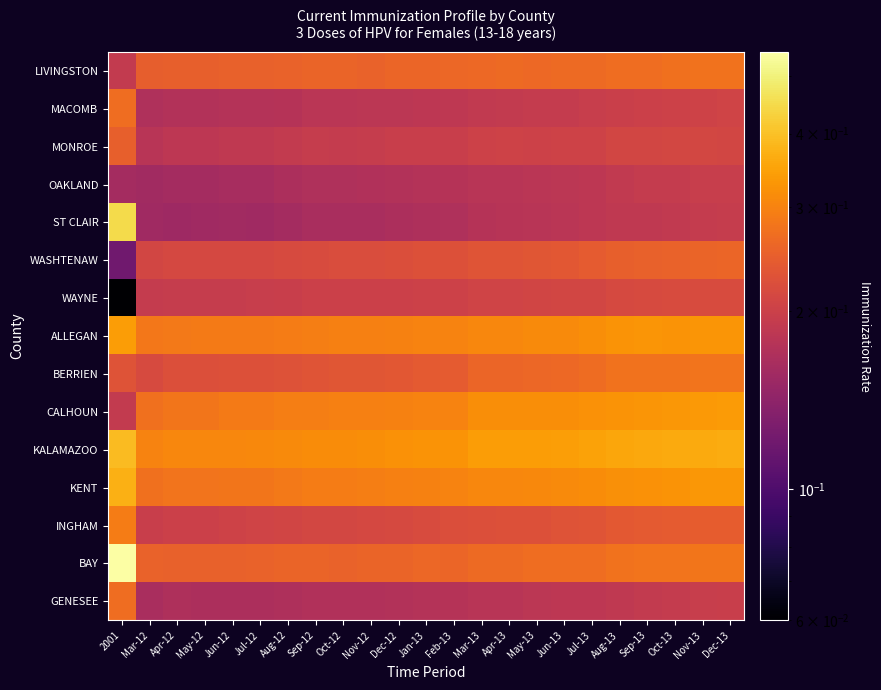

Reading left to right, what are all the values shown in this chart?

LIVINGSTON: 2001=0.2	Mar-12=0.2	Apr-12=0.2	May-12=0.2	Jun-12=0.3	Jul-12=0.3	Aug-12=0.3	Sep-12=0.3	Oct-12=0.3	Nov-12=0.3	Dec-12=0.3	Jan-13=0.3	Feb-13=0.3	Mar-13=0.3	Apr-13=0.3	May-13=0.3	Jun-13=0.3	Jul-13=0.3	Aug-13=0.3	Sep-13=0.3	Oct-13=0.3	Nov-13=0.3	Dec-13=0.3
MACOMB: 2001=0.3	Mar-12=0.2	Apr-12=0.2	May-12=0.2	Jun-12=0.2	Jul-12=0.2	Aug-12=0.2	Sep-12=0.2	Oct-12=0.2	Nov-12=0.2	Dec-12=0.2	Jan-13=0.2	Feb-13=0.2	Mar-13=0.2	Apr-13=0.2	May-13=0.2	Jun-13=0.2	Jul-13=0.2	Aug-13=0.2	Sep-13=0.2	Oct-13=0.2	Nov-13=0.2	Dec-13=0.2
MONROE: 2001=0.2	Mar-12=0.2	Apr-12=0.2	May-12=0.2	Jun-12=0.2	Jul-12=0.2	Aug-12=0.2	Sep-12=0.2	Oct-12=0.2	Nov-12=0.2	Dec-12=0.2	Jan-13=0.2	Feb-13=0.2	Mar-13=0.2	Apr-13=0.2	May-13=0.2	Jun-13=0.2	Jul-13=0.2	Aug-13=0.2	Sep-13=0.2	Oct-13=0.2	Nov-13=0.2	Dec-13=0.2
OAKLAND: 2001=0.2	Mar-12=0.2	Apr-12=0.2	May-12=0.2	Jun-12=0.2	Jul-12=0.2	Aug-12=0.2	Sep-12=0.2	Oct-12=0.2	Nov-12=0.2	Dec-12=0.2	Jan-13=0.2	Feb-13=0.2	Mar-13=0.2	Apr-13=0.2	May-13=0.2	Jun-13=0.2	Jul-13=0.2	Aug-13=0.2	Sep-13=0.2	Oct-13=0.2	Nov-13=0.2	Dec-13=0.2
ST CLAIR: 2001=0.5	Mar-12=0.2	Apr-12=0.2	May-12=0.2	Jun-12=0.2	Jul-12=0.2	Aug-12=0.2	Sep-12=0.2	Oct-12=0.2	Nov-12=0.2	Dec-12=0.2	Jan-13=0.2	Feb-13=0.2	Mar-13=0.2	Apr-13=0.2	May-13=0.2	Jun-13=0.2	Jul-13=0.2	Aug-13=0.2	Sep-13=0.2	Oct-13=0.2	Nov-13=0.2	Dec-13=0.2
WASHTENAW: 2001=0.1	Mar-12=0.2	Apr-12=0.2	May-12=0.2	Jun-12=0.2	Jul-12=0.2	Aug-12=0.2	Sep-12=0.2	Oct-12=0.2	Nov-12=0.2	Dec-12=0.2	Jan-13=0.2	Feb-13=0.2	Mar-13=0.2	Apr-13=0.2	May-13=0.2	Jun-13=0.2	Jul-13=0.2	Aug-13=0.2	Sep-13=0.3	Oct-13=0.3	Nov-13=0.3	Dec-13=0.3
WAYNE: 2001=0.1	Mar-12=0.2	Apr-12=0.2	May-12=0.2	Jun-12=0.2	Jul-12=0.2	Aug-12=0.2	Sep-12=0.2	Oct-12=0.2	Nov-12=0.2	Dec-12=0.2	Jan-13=0.2	Feb-13=0.2	Mar-13=0.2	Apr-13=0.2	May-13=0.2	Jun-13=0.2	Jul-13=0.2	Aug-13=0.2	Sep-13=0.2	Oct-13=0.2	Nov-13=0.2	Dec-13=0.2
ALLEGAN: 2001=0.3	Mar-12=0.3	Apr-12=0.3	May-12=0.3	Jun-12=0.3	Jul-12=0.3	Aug-12=0.3	Sep-12=0.3	Oct-12=0.3	Nov-12=0.3	Dec-12=0.3	Jan-13=0.3	Feb-13=0.3	Mar-13=0.3	Apr-13=0.3	May-13=0.3	Jun-13=0.3	Jul-13=0.3	Aug-13=0.3	Sep-13=0.3	Oct-13=0.3	Nov-13=0.3	Dec-13=0.3
BERRIEN: 2001=0.2	Mar-12=0.2	Apr-12=0.2	May-12=0.2	Jun-12=0.2	Jul-12=0.2	Aug-12=0.2	Sep-12=0.2	Oct-12=0.2	Nov-12=0.2	Dec-12=0.2	Jan-13=0.2	Feb-13=0.2	Mar-13=0.3	Apr-13=0.3	May-13=0.3	Jun-13=0.3	Jul-13=0.3	Aug-13=0.3	Sep-13=0.3	Oct-13=0.3	Nov-13=0.3	Dec-13=0.3
CALHOUN: 2001=0.2	Mar-12=0.3	Apr-12=0.3	May-12=0.3	Jun-12=0.3	Jul-12=0.3	Aug-12=0.3	Sep-12=0.3	Oct-12=0.3	Nov-12=0.3	Dec-12=0.3	Jan-13=0.3	Feb-13=0.3	Mar-13=0.3	Apr-13=0.3	May-13=0.3	Jun-13=0.3	Jul-13=0.3	Aug-13=0.3	Sep-13=0.3	Oct-13=0.3	Nov-13=0.3	Dec-13=0.3
KALAMAZOO: 2001=0.4	Mar-12=0.3	Apr-12=0.3	May-12=0.3	Jun-12=0.3	Jul-12=0.3	Aug-12=0.3	Sep-12=0.3	Oct-12=0.3	Nov-12=0.3	Dec-12=0.3	Jan-13=0.3	Feb-13=0.3	Mar-13=0.3	Apr-13=0.3	May-13=0.3	Jun-13=0.3	Jul-13=0.3	Aug-13=0.4	Sep-13=0.4	Oct-13=0.4	Nov-13=0.4	Dec-13=0.4
KENT: 2001=0.4	Mar-12=0.3	Apr-12=0.3	May-12=0.3	Jun-12=0.3	Jul-12=0.3	Aug-12=0.3	Sep-12=0.3	Oct-12=0.3	Nov-12=0.3	Dec-12=0.3	Jan-13=0.3	Feb-13=0.3	Mar-13=0.3	Apr-13=0.3	May-13=0.3	Jun-13=0.3	Jul-13=0.3	Aug-13=0.3	Sep-13=0.3	Oct-13=0.3	Nov-13=0.3	Dec-13=0.3
INGHAM: 2001=0.3	Mar-12=0.2	Apr-12=0.2	May-12=0.2	Jun-12=0.2	Jul-12=0.2	Aug-12=0.2	Sep-12=0.2	Oct-12=0.2	Nov-12=0.2	Dec-12=0.2	Jan-13=0.2	Feb-13=0.2	Mar-13=0.2	Apr-13=0.2	May-13=0.2	Jun-13=0.2	Jul-13=0.2	Aug-13=0.2	Sep-13=0.2	Oct-13=0.2	Nov-13=0.2	Dec-13=0.2
BAY: 2001=0.6	Mar-12=0.3	Apr-12=0.3	May-12=0.3	Jun-12=0.3	Jul-12=0.3	Aug-12=0.3	Sep-12=0.3	Oct-12=0.3	Nov-12=0.3	Dec-12=0.3	Jan-13=0.3	Feb-13=0.3	Mar-13=0.3	Apr-13=0.3	May-13=0.3	Jun-13=0.3	Jul-13=0.3	Aug-13=0.3	Sep-13=0.3	Oct-13=0.3	Nov-13=0.3	Dec-13=0.3
GENESEE: 2001=0.3	Mar-12=0.2	Apr-12=0.2	May-12=0.2	Jun-12=0.2	Jul-12=0.2	Aug-12=0.2	Sep-12=0.2	Oct-12=0.2	Nov-12=0.2	Dec-12=0.2	Jan-13=0.2	Feb-13=0.2	Mar-13=0.2	Apr-13=0.2	May-13=0.2	Jun-13=0.2	Jul-13=0.2	Aug-13=0.2	Sep-13=0.2	Oct-13=0.2	Nov-13=0.2	Dec-13=0.2